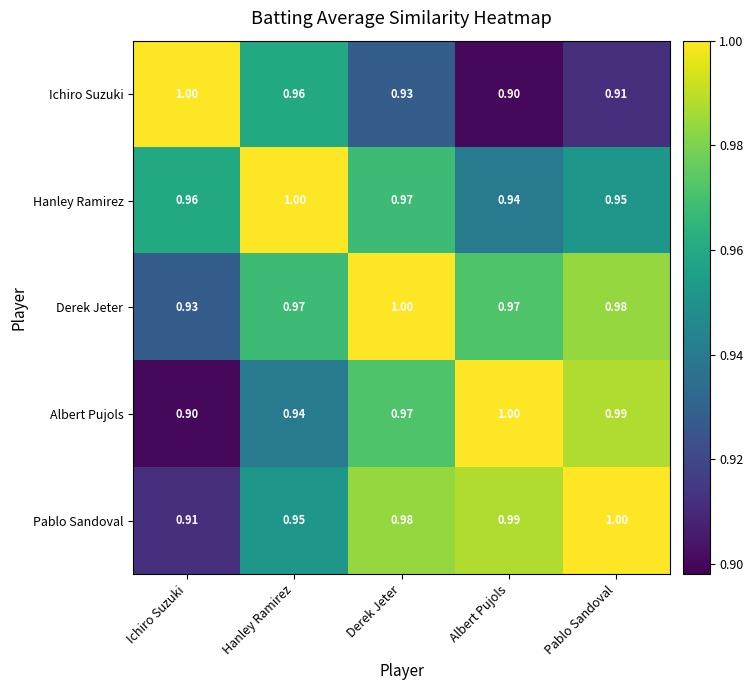

At which label is Albert Pujols closest to 0?

Ichiro Suzuki